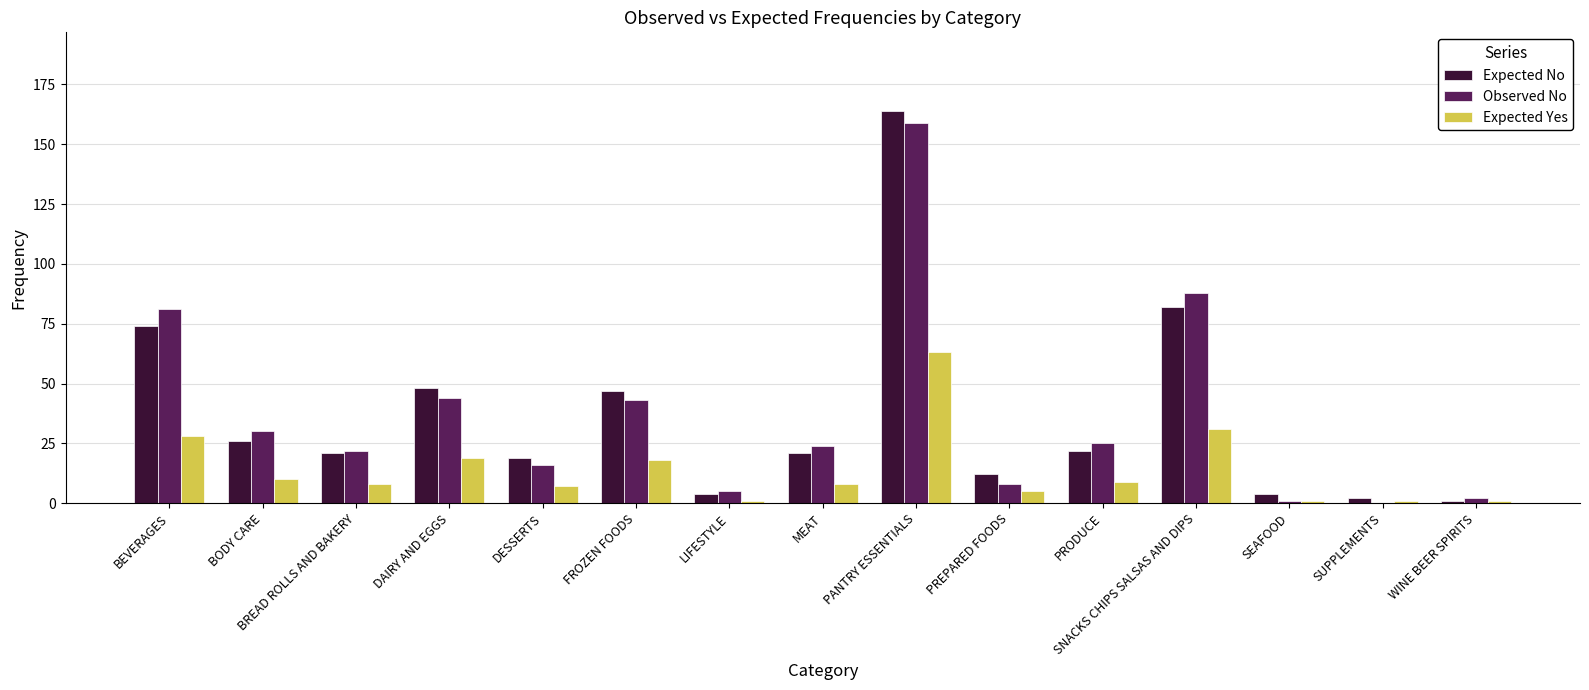

True or false: Observed No has a value of 1 at SEAFOOD.

True